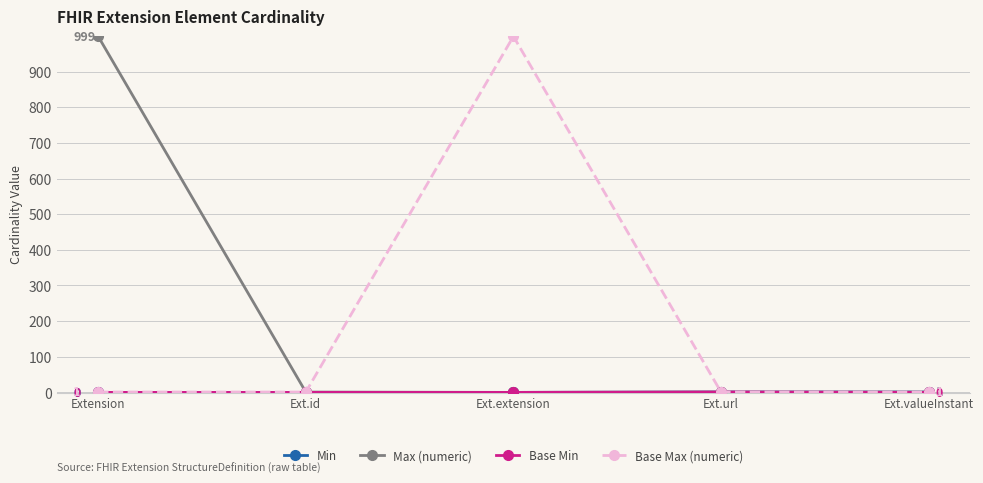

The Base Max (numeric) series shows 1387 at Ext.extension. True or false?

False